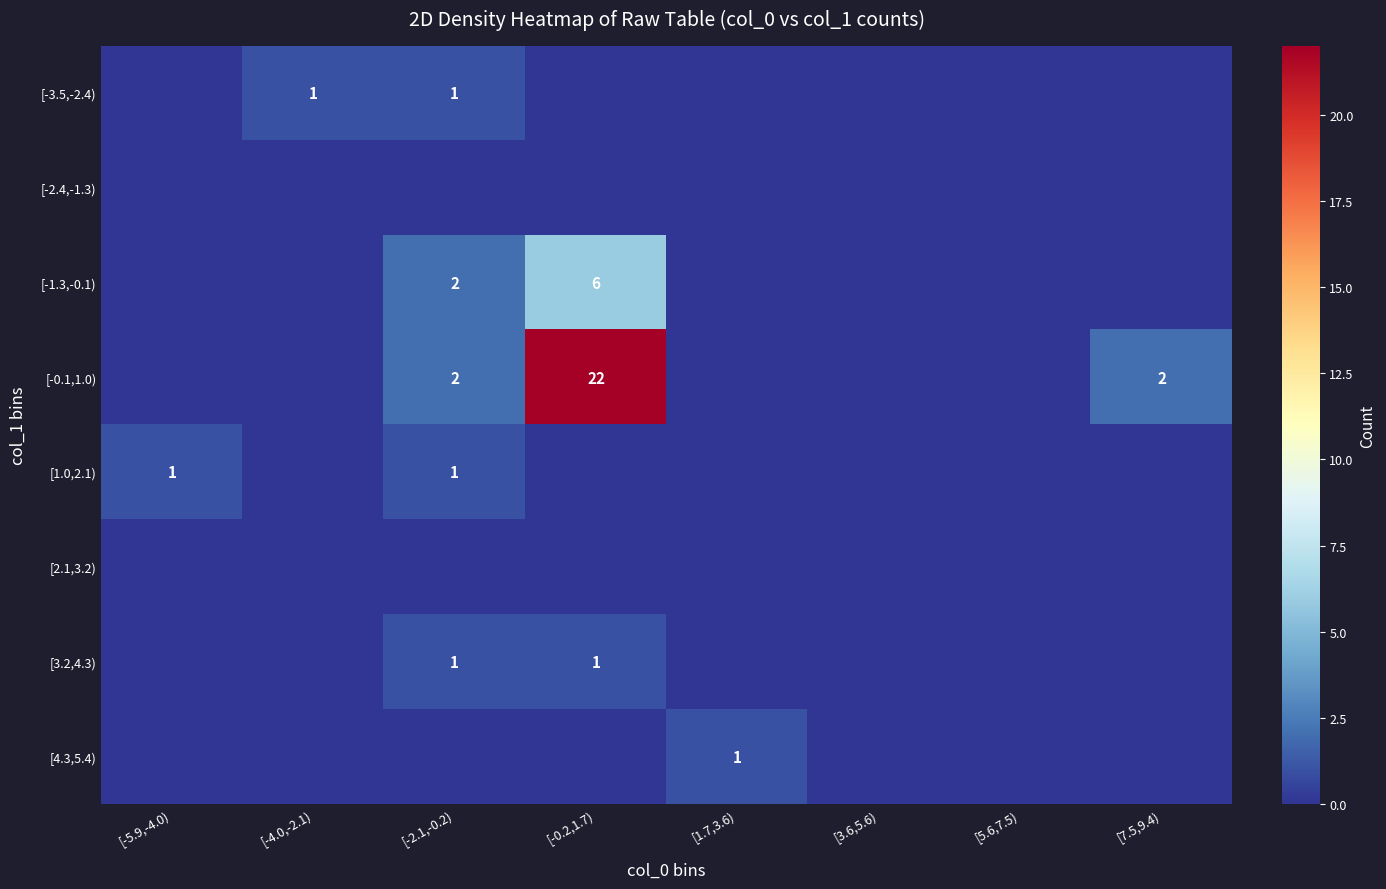

The value of [-0.1,1.0) at [5.6,7.5) is -7. True or false?

False